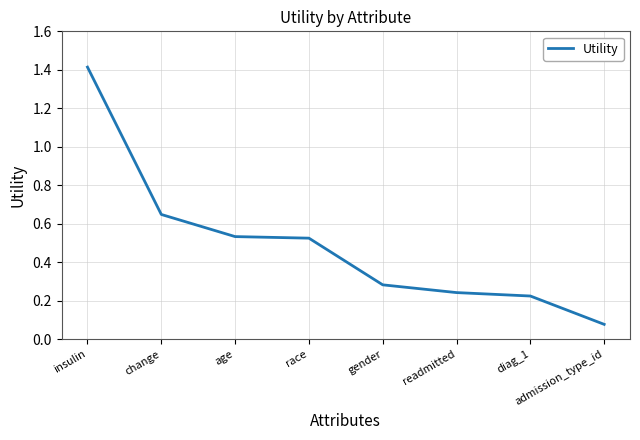

What is the greatest value displayed?

1.4